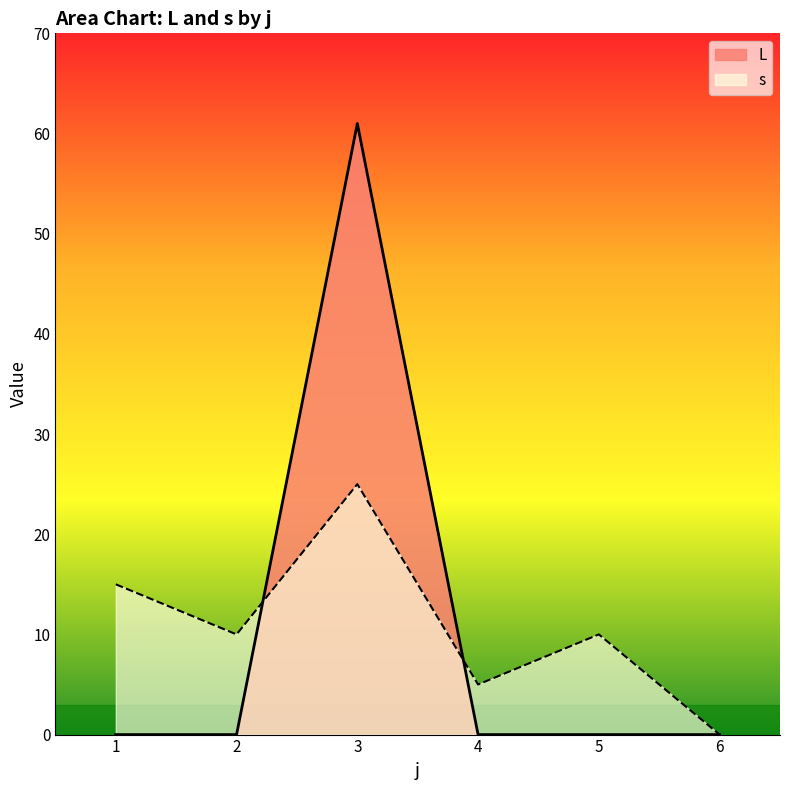

What is the average value of the L series?

10